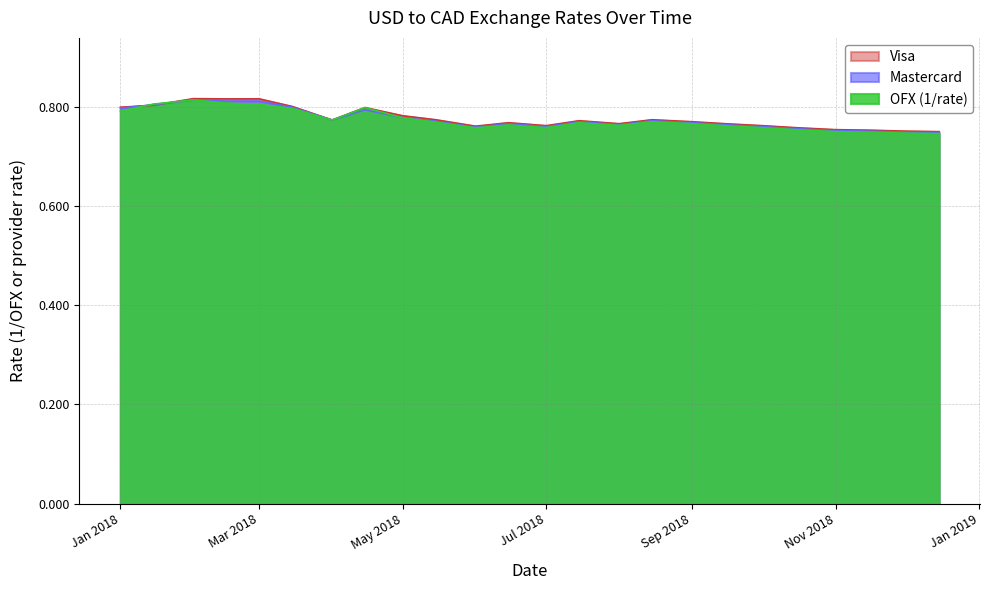

What is the sum of all Mastercard values?

18.6